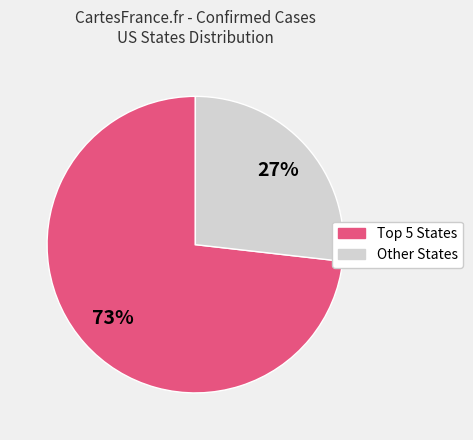

To the nearest percent, what is the difference between the largest and smallest slice percentages?

46%